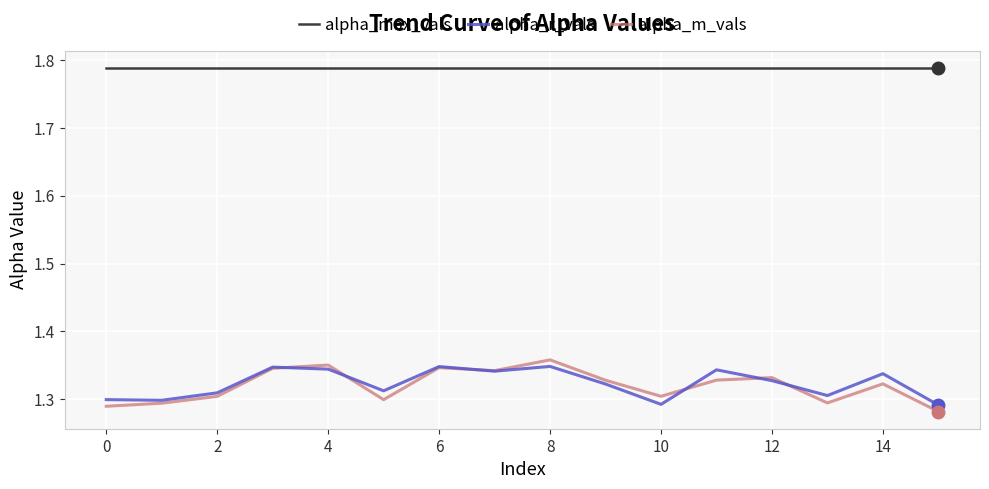

List the series in order of their peak value, lowest first.

alpha_r_vals, alpha_m_vals, alpha_max_vals